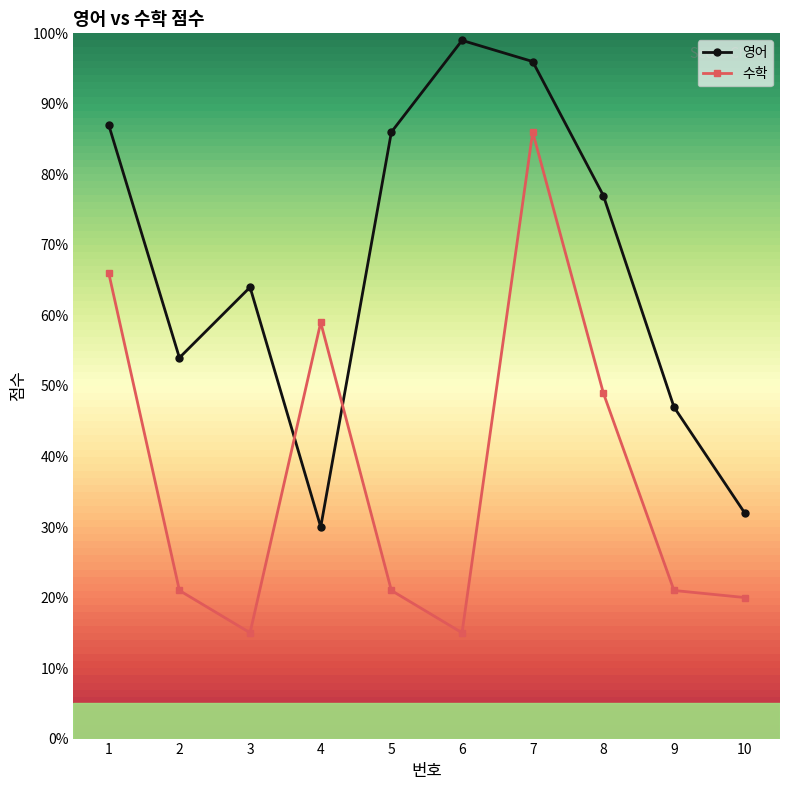

Rank the series at 9 from highest to lowest value.

영어, 수학